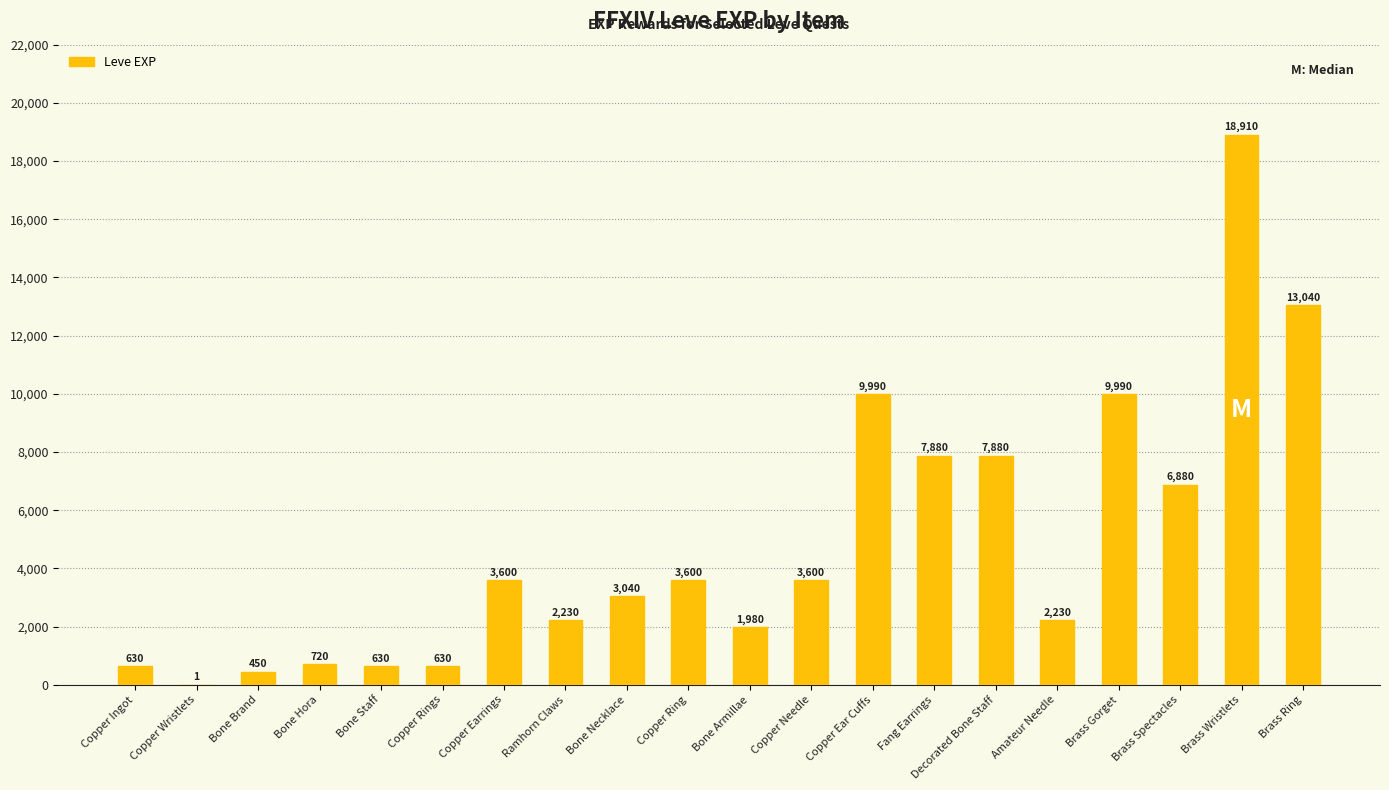

Read the value at Copper Ring, to the nearest 50.

3600